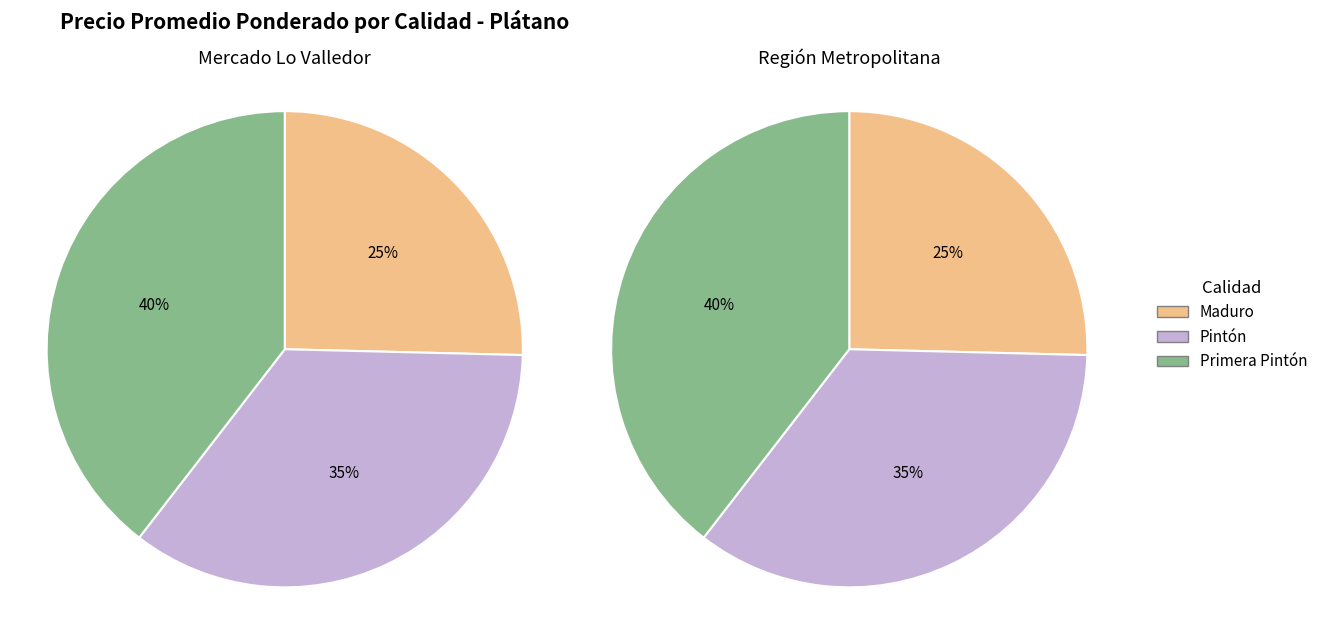

Is there any slice that represents more than half of the pie?

No